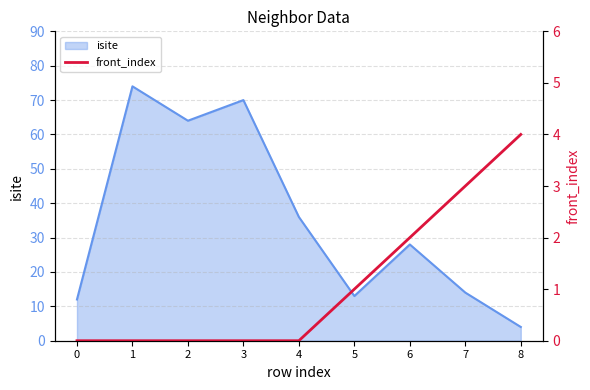

Where is isite nearest to the value 39?

4